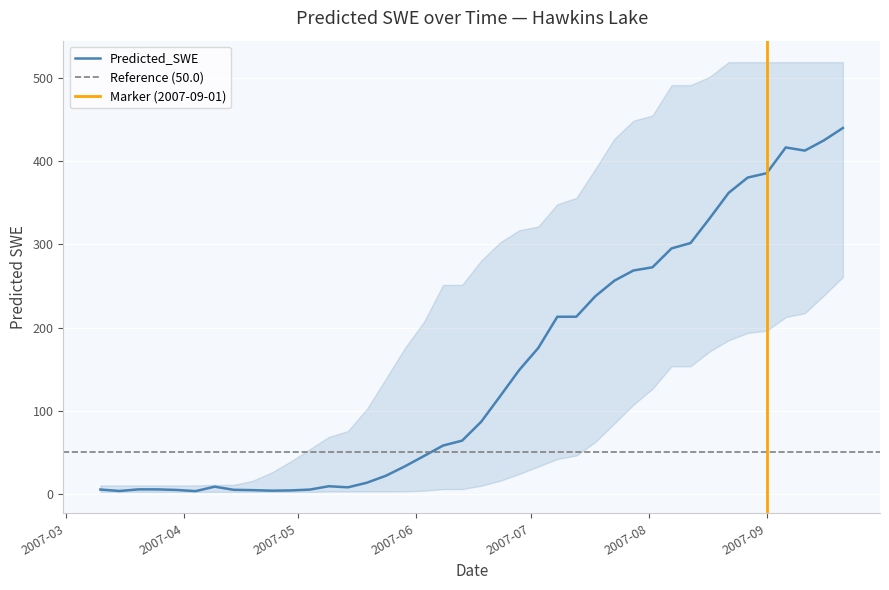

What is the maximum value shown in the chart?

440.1